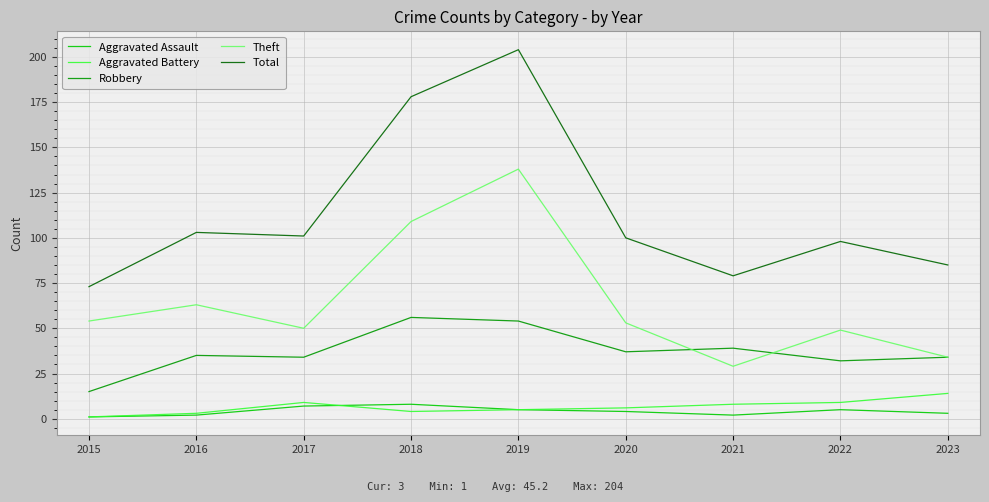

What is the total value across all series at 2023?

170